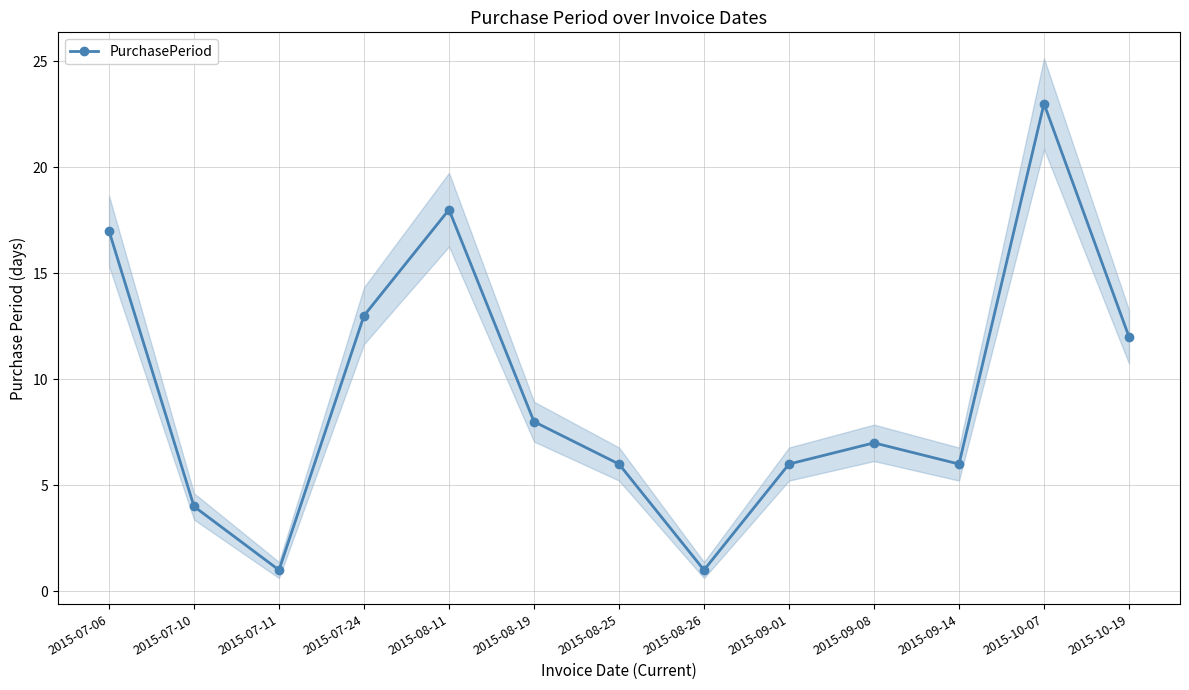

Reading right to left, what are all the values shown in this chart?

12	23	6	7	6	1	6	8	18	13	1	4	17